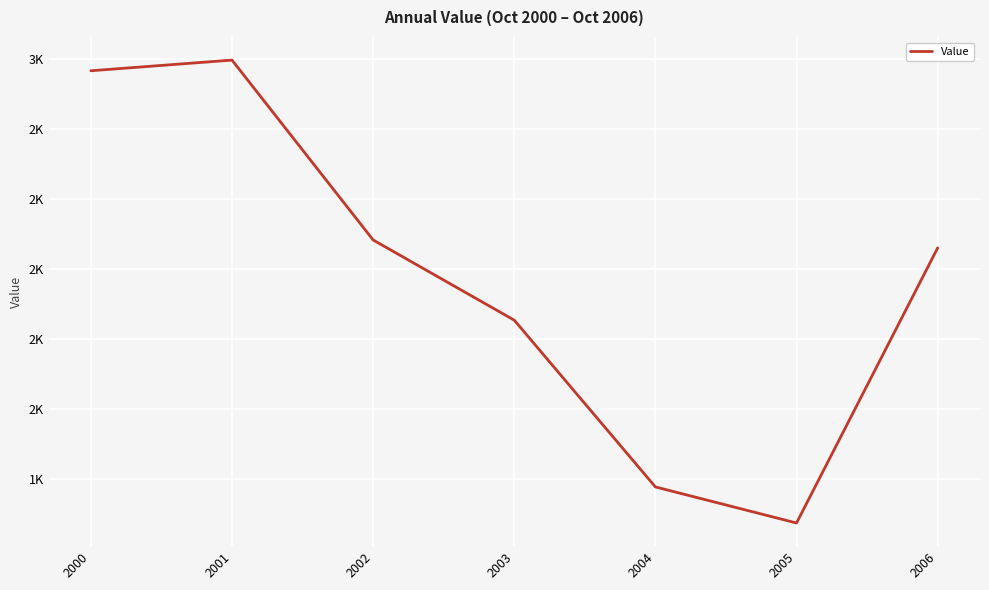

Rank the categories by value from highest to lowest.

2001, 2000, 2002, 2006, 2003, 2004, 2005